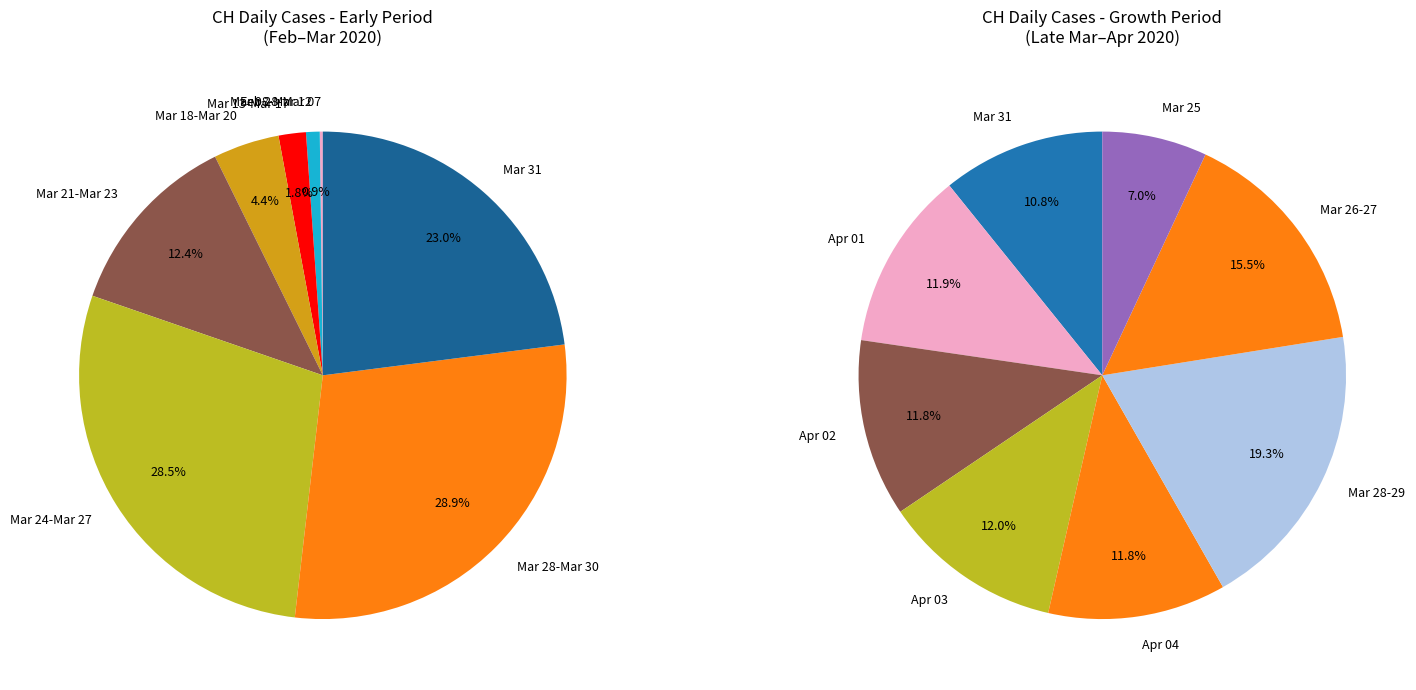

Is 2020-03-29 the majority of the pie?

No